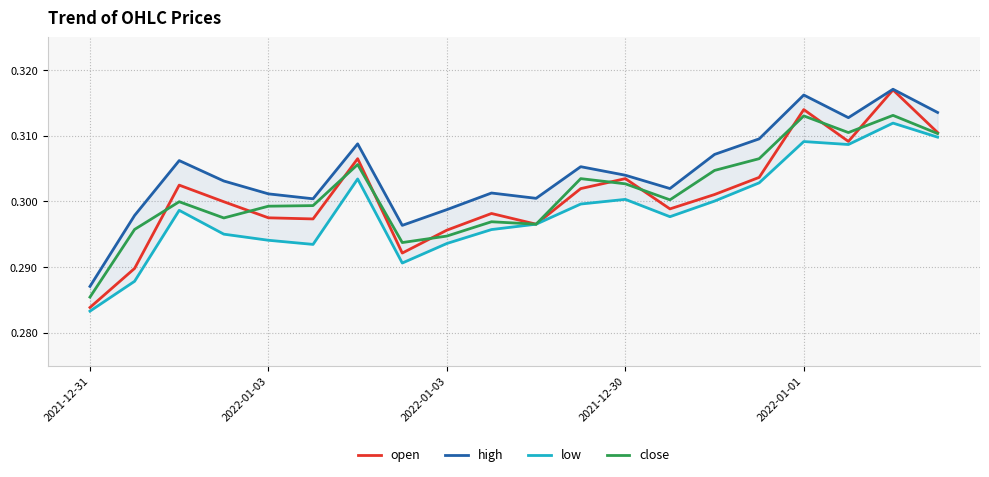

True or false: high has more than 1 points higher than both neighbors.

True